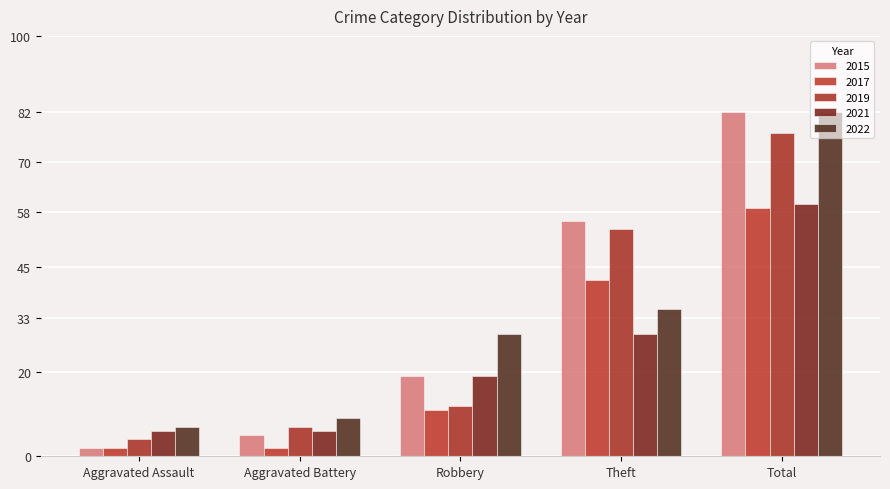

Reading right to left, list all the values displayed in this chart.

2015: Total=82	Theft=56	Robbery=19	Aggravated Battery=5	Aggravated Assault=2
2017: Total=59	Theft=42	Robbery=11	Aggravated Battery=2	Aggravated Assault=2
2019: Total=77	Theft=54	Robbery=12	Aggravated Battery=7	Aggravated Assault=4
2021: Total=60	Theft=29	Robbery=19	Aggravated Battery=6	Aggravated Assault=6
2022: Total=82	Theft=35	Robbery=29	Aggravated Battery=9	Aggravated Assault=7